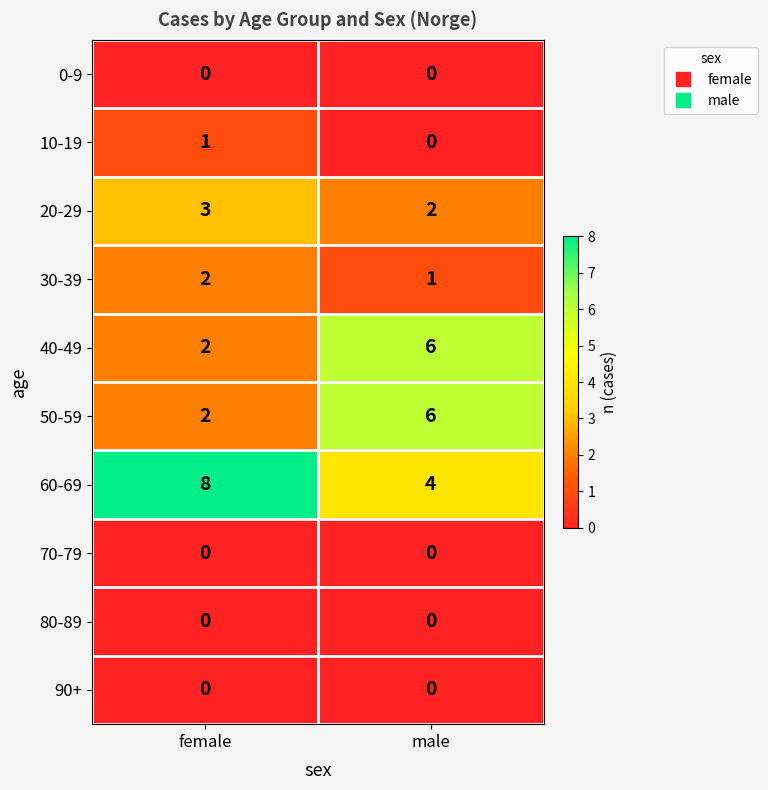

Is it true that 60-69 equals 4 at male?

True